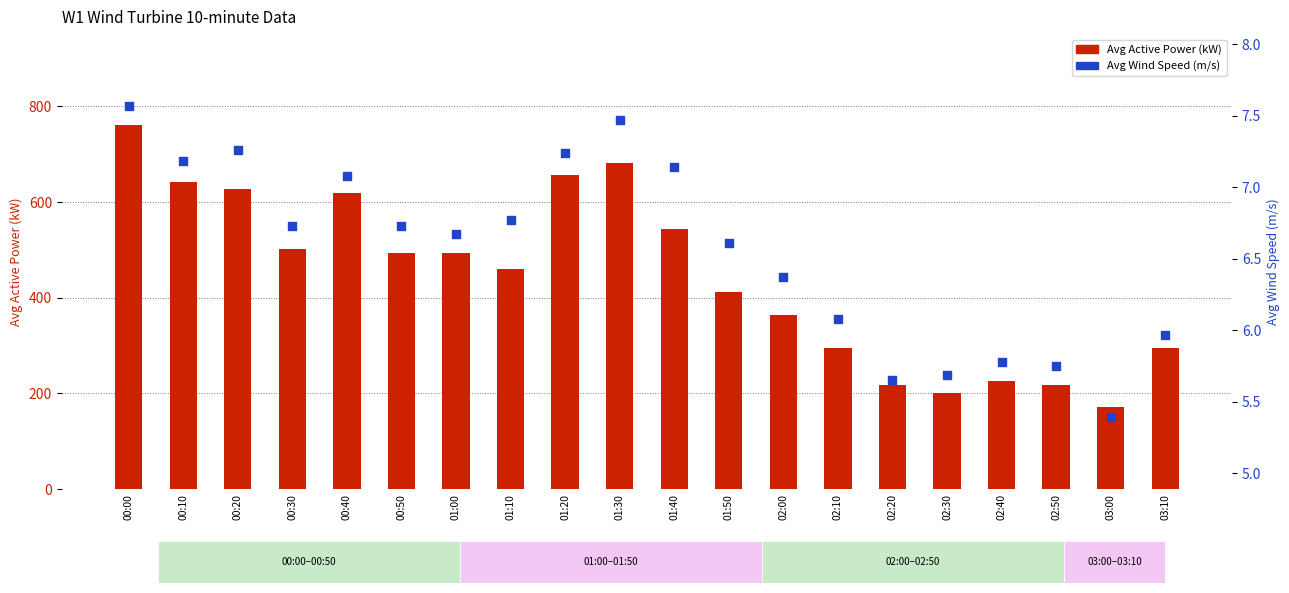

At which category is the sum across all series the highest?

00:00